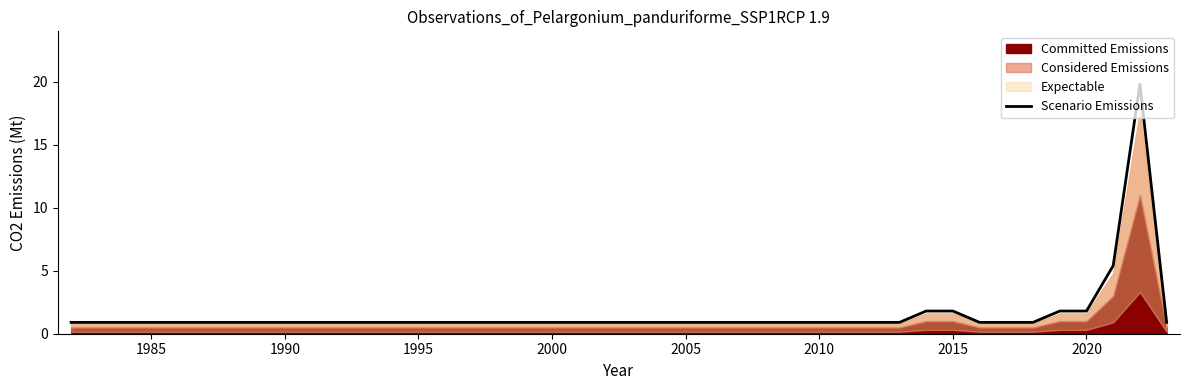

What is the minimum value for Scenario Emissions?

0.9